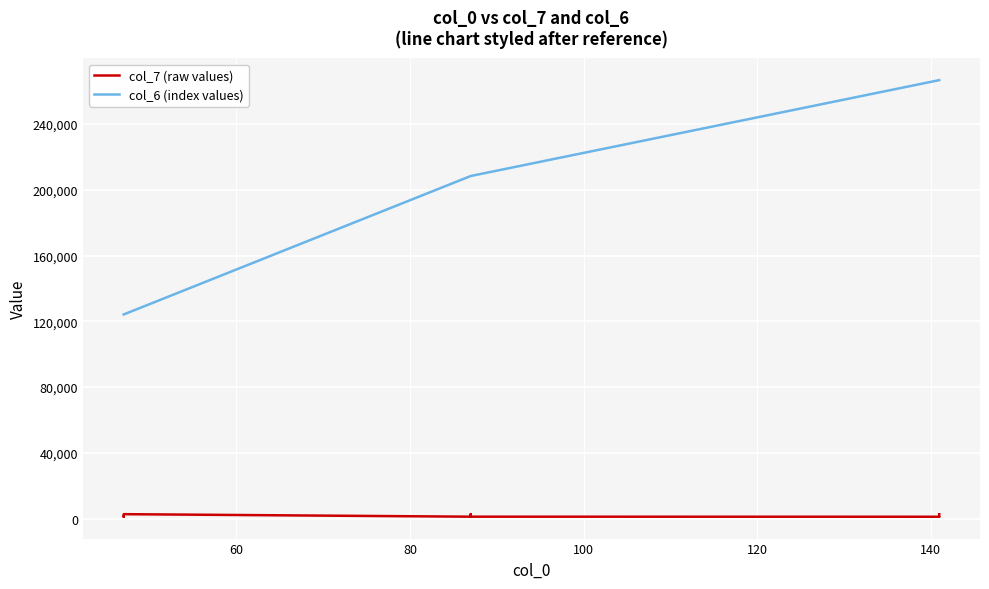

What is the value of the col_6 (index values) point at the 9th from the left?

266596